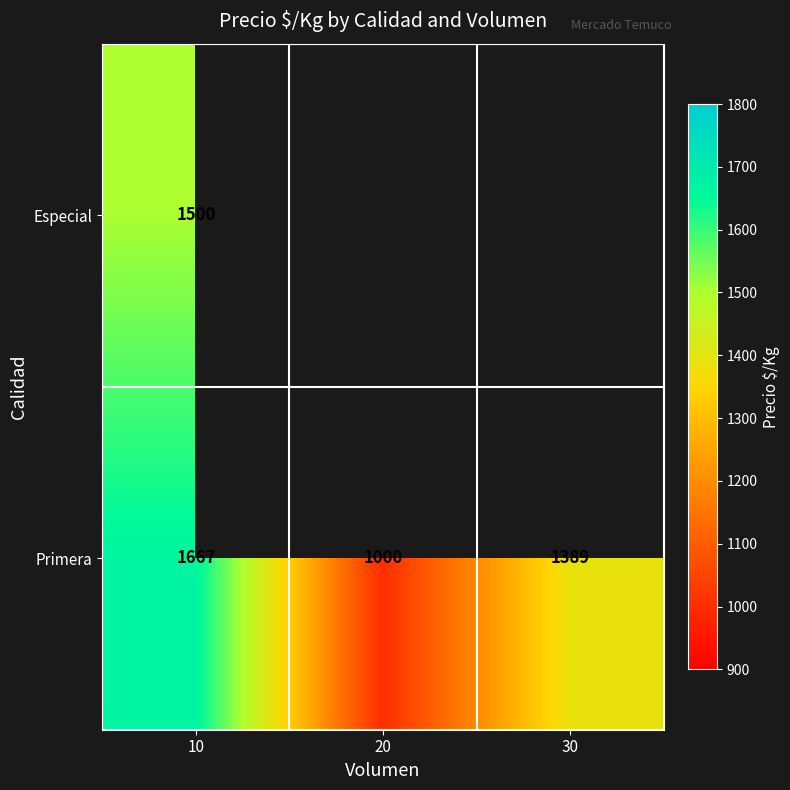

What is the sum of the Primera values at 10 and 30?

3056